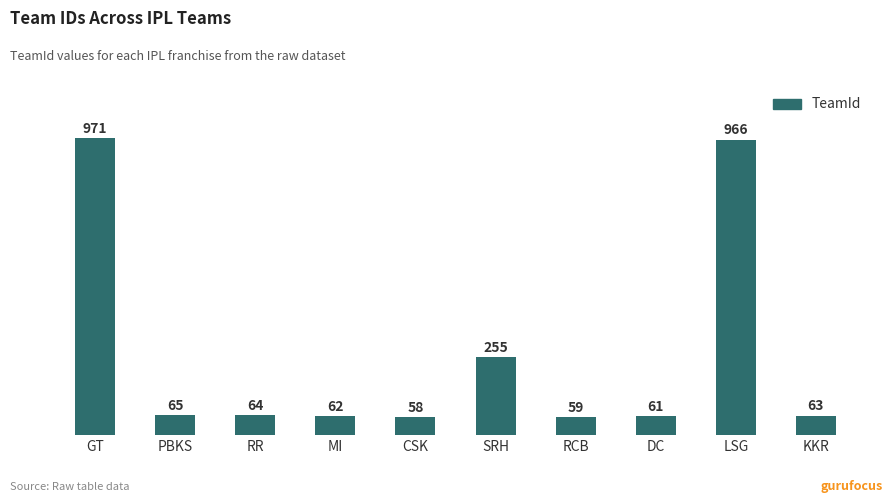

The value at GT is 971. True or false?

True